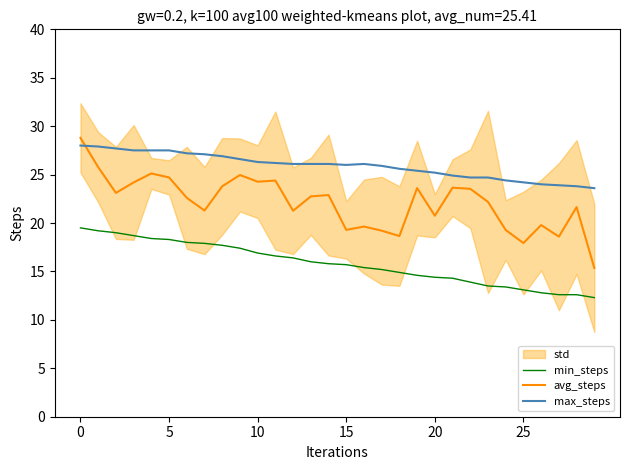

The max_steps series shows 24.7 at 22. True or false?

True